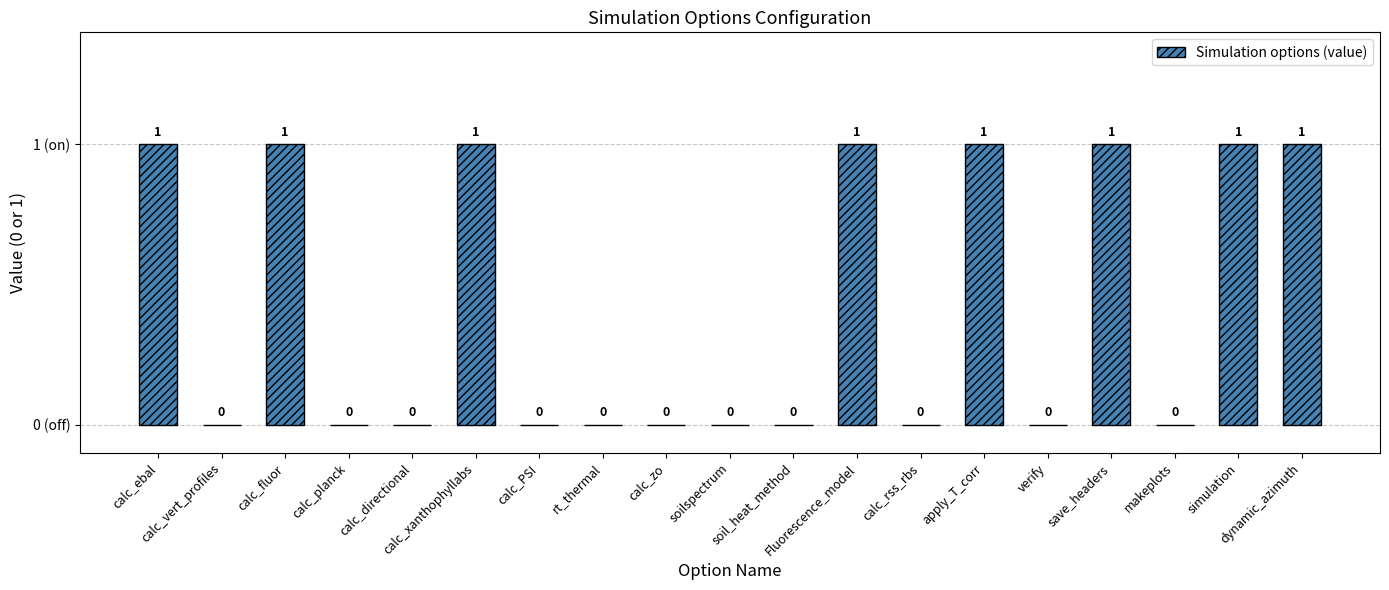

The value at dynamic_azimuth is 1. True or false?

True